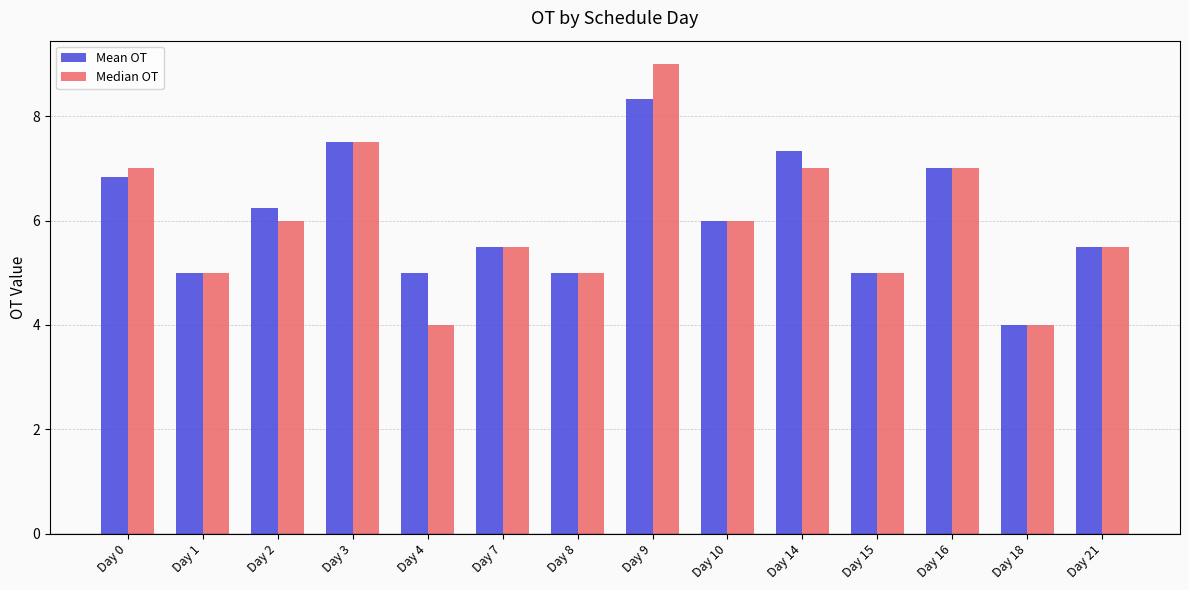

True or false: Median OT has a value of 7.0 at Day 8.

False